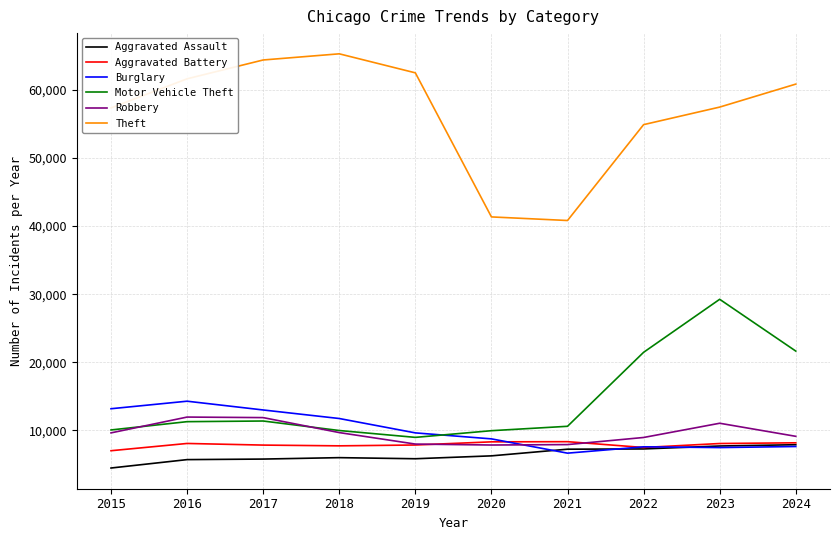

True or false: Burglary and Theft cross at least once.

False